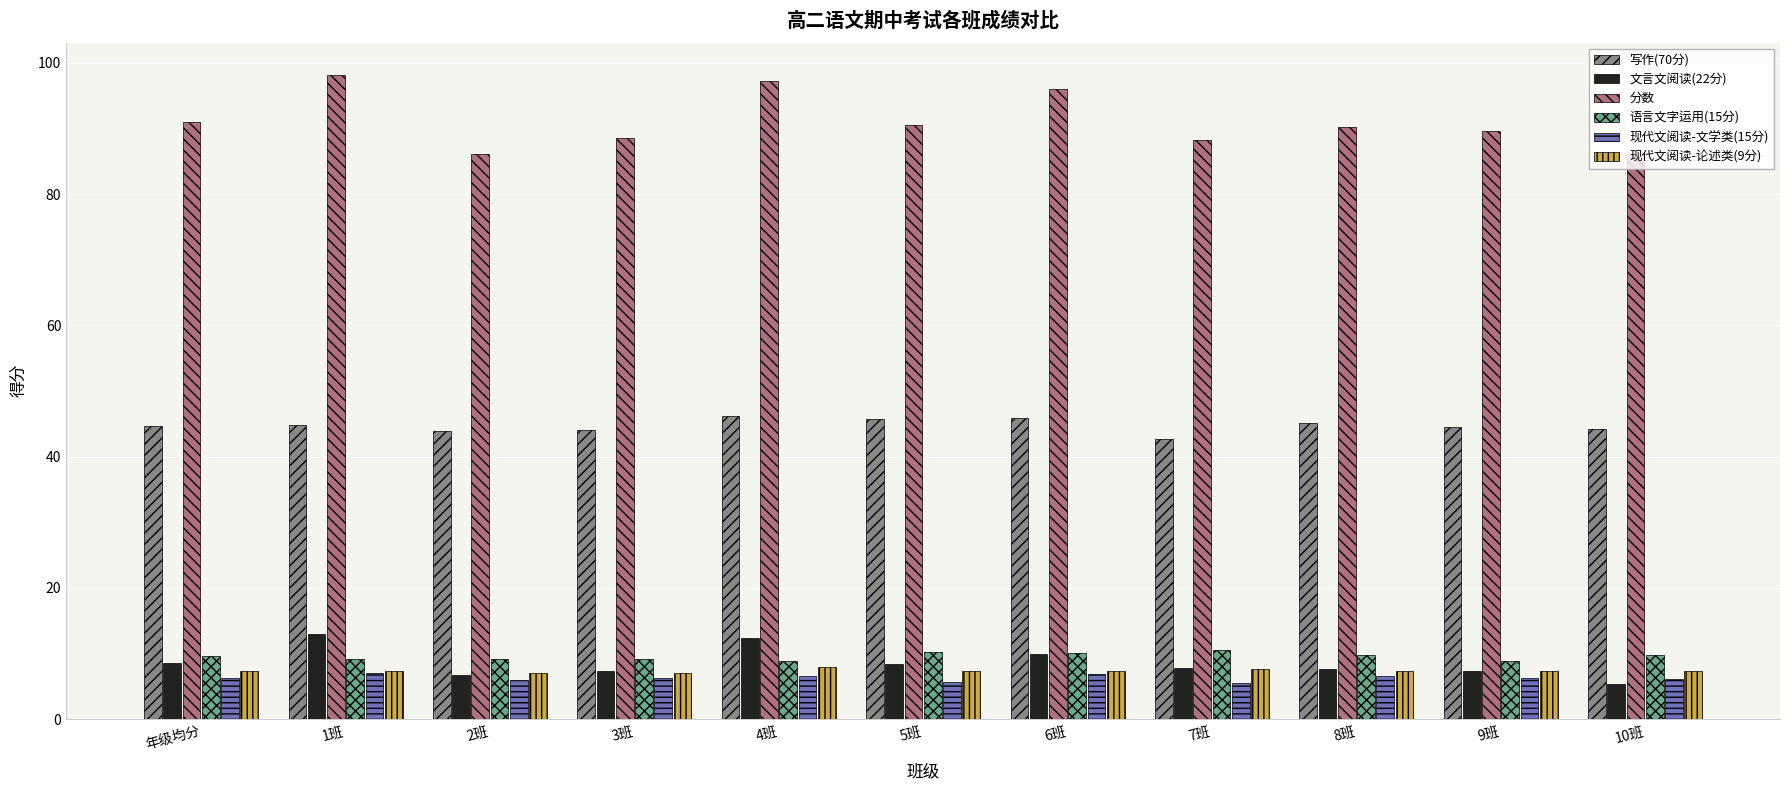

What is the spread (max minus min) of values at 9班?

83.4